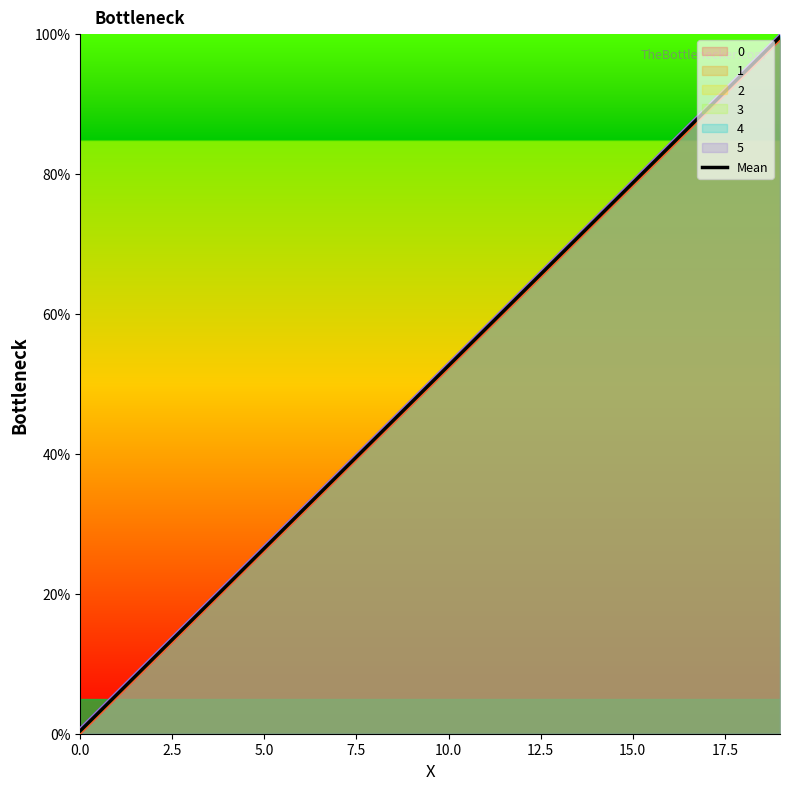

Where is the data nearest to the value 49?

9